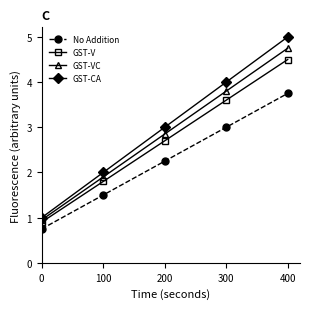

Is this an area chart (filled region under the line)?

No